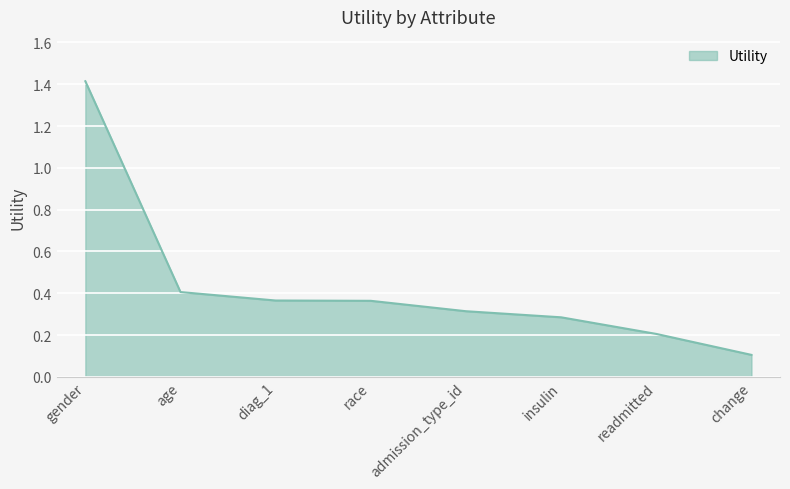

Does the chart have visible grid lines?

Yes